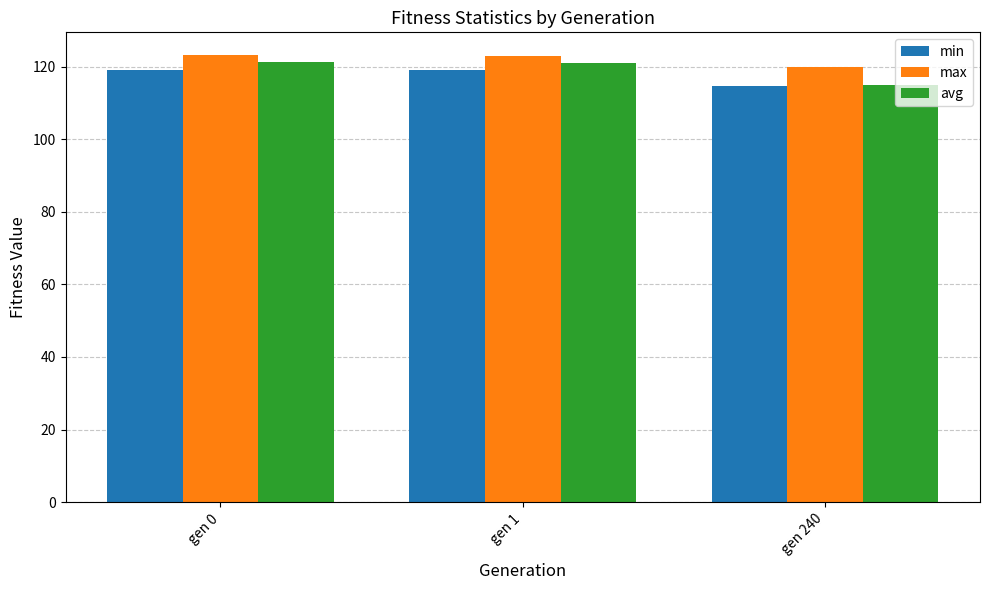

What is the lowest value of the max series?

120.0